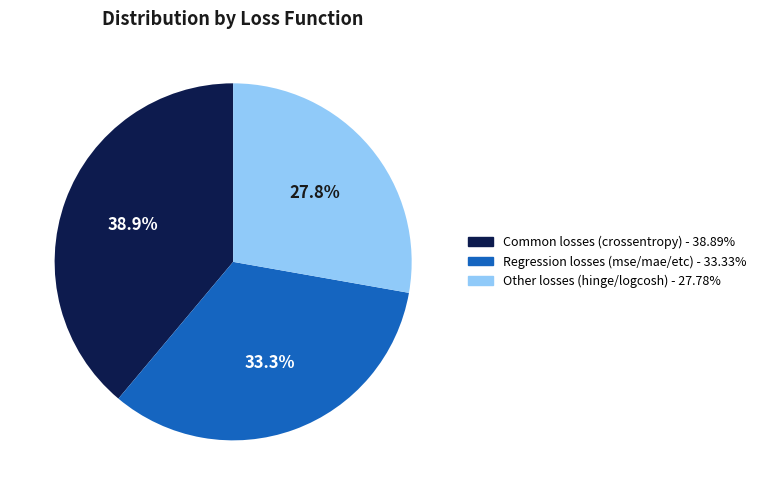

Does any single category account for the majority?

No